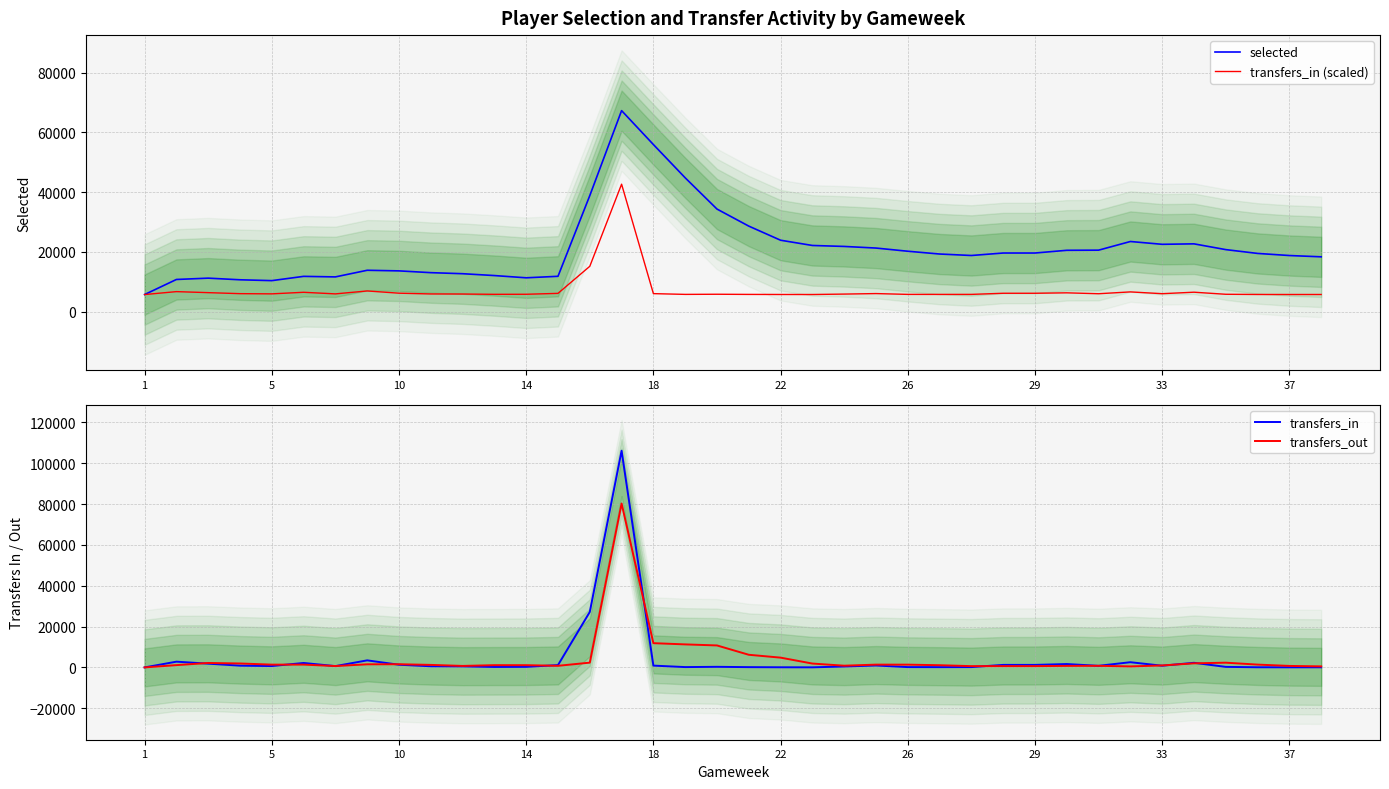

The value of transfers_in (scaled) at 1 is 9599.2. True or false?

False